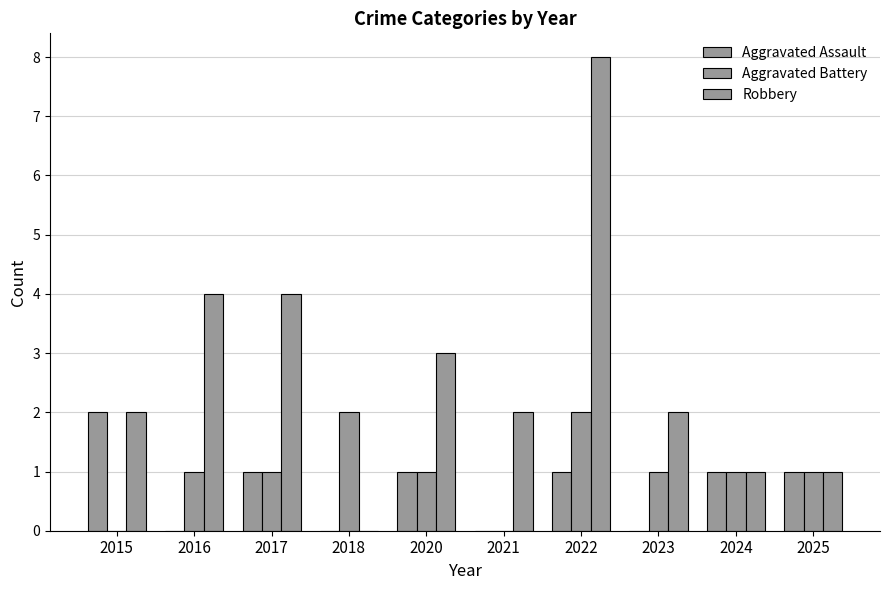

The value of Robbery at 2024 is 2. True or false?

False